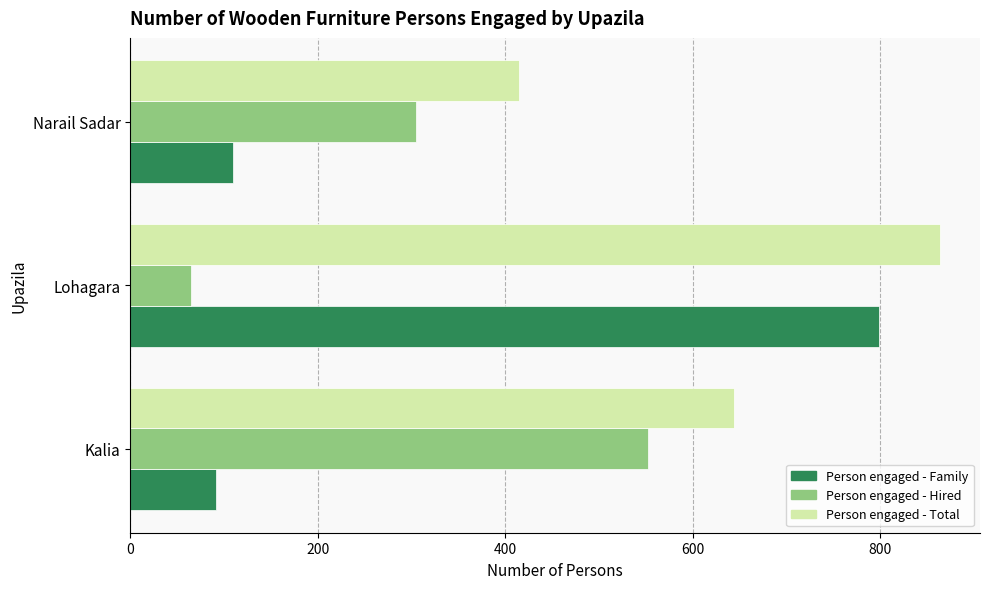

Which category has the lowest value in the Person engaged - Hired series?

Lohagara